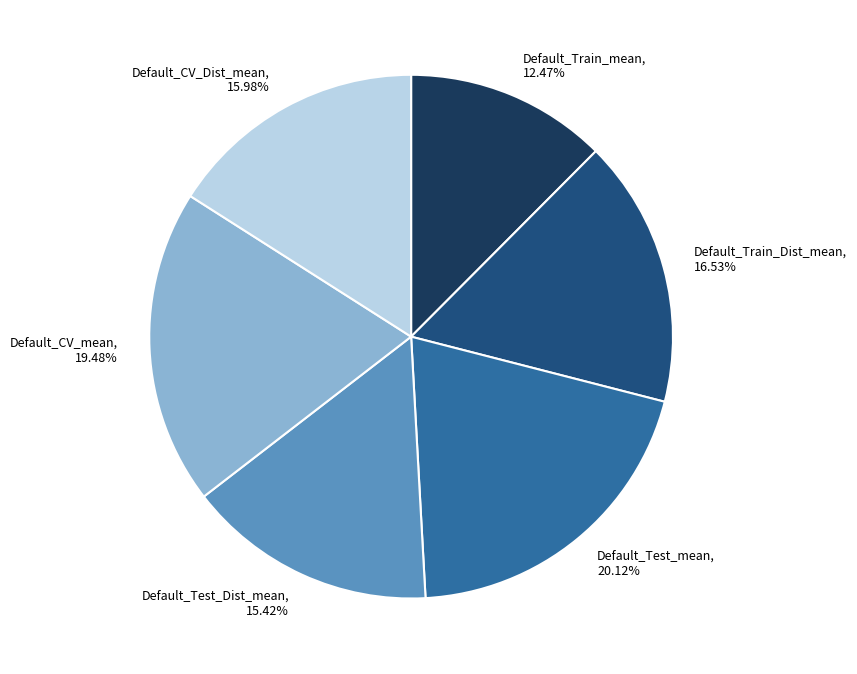

Which slice is the smallest?

Default_Train_mean